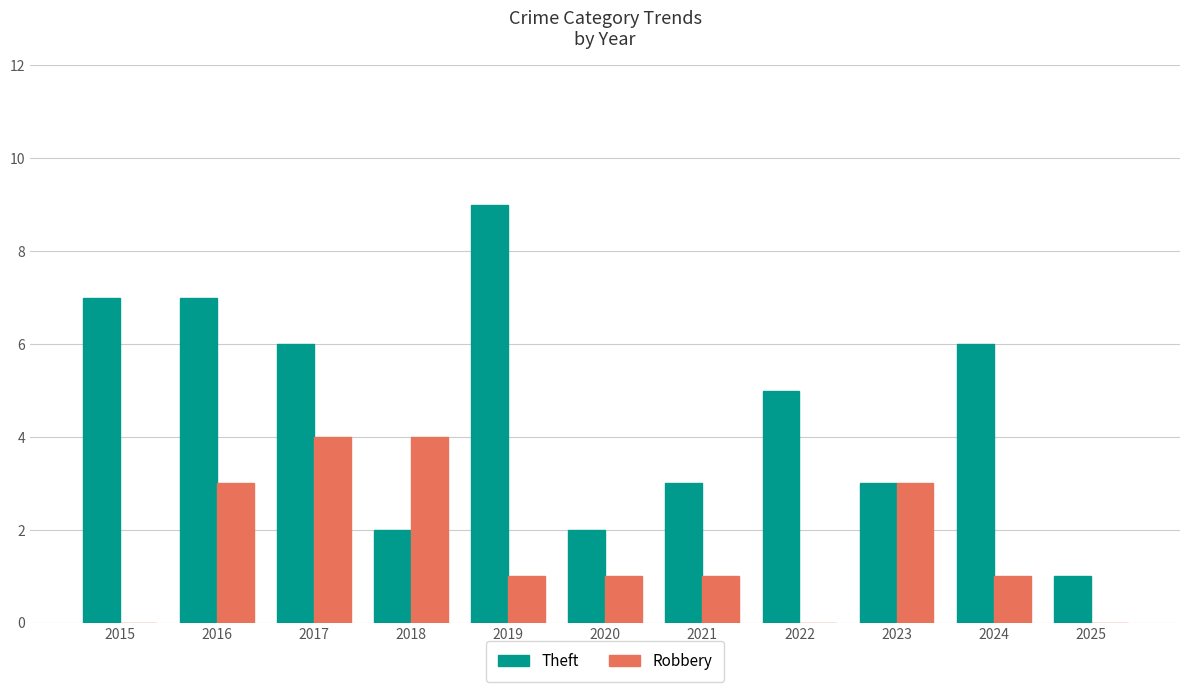

What is the difference between the Robbery values at 2024 and 2025?

1